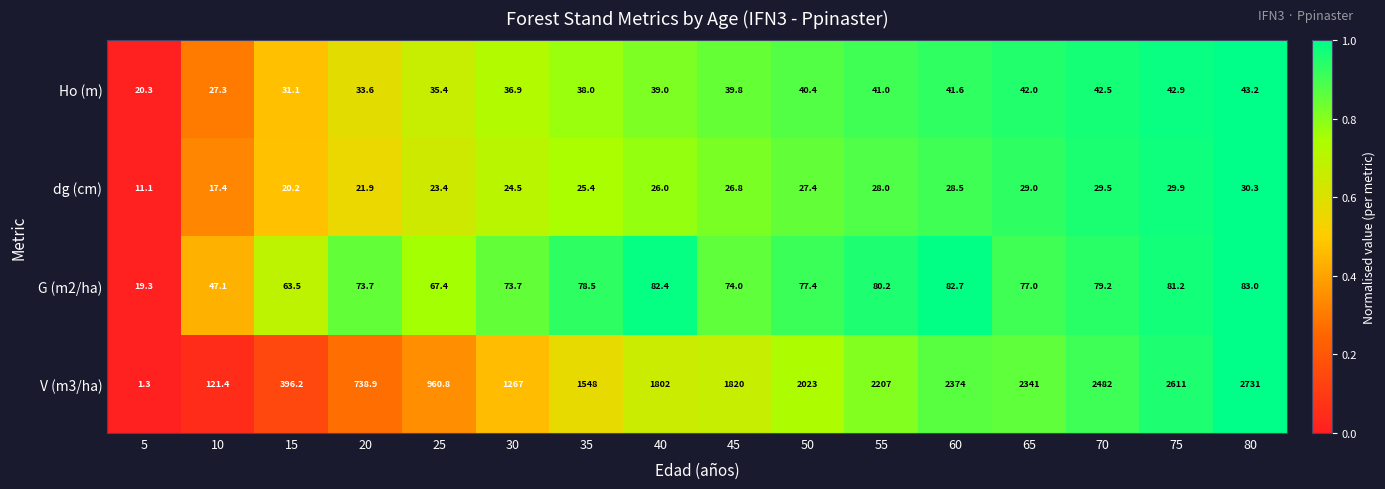

What is the minimum value shown in the chart?

1.3